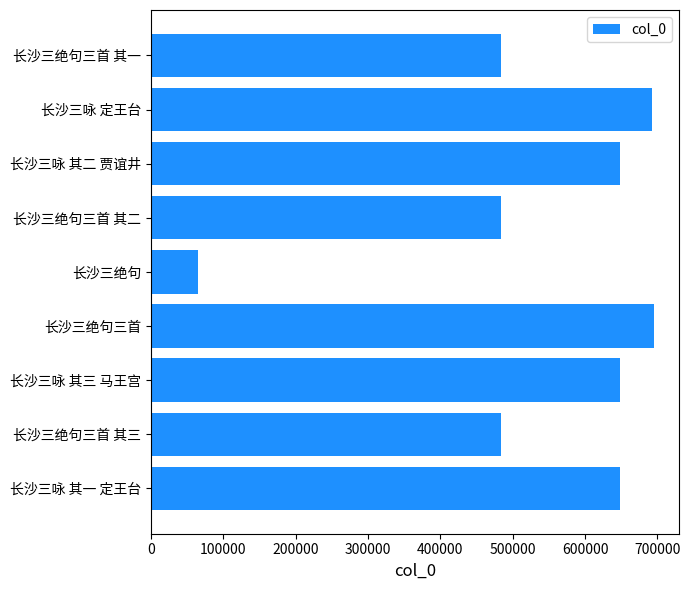

Is it true that the value at 长沙三绝句三首 is 1014011?

False